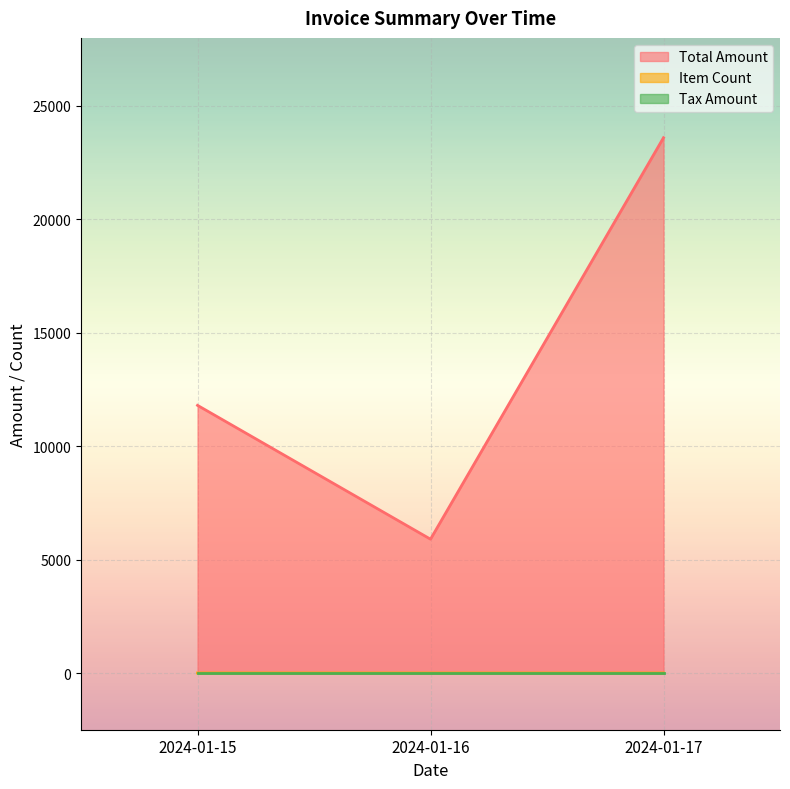

Is it true that Item Count equals 2 at 2024-01-15?

True